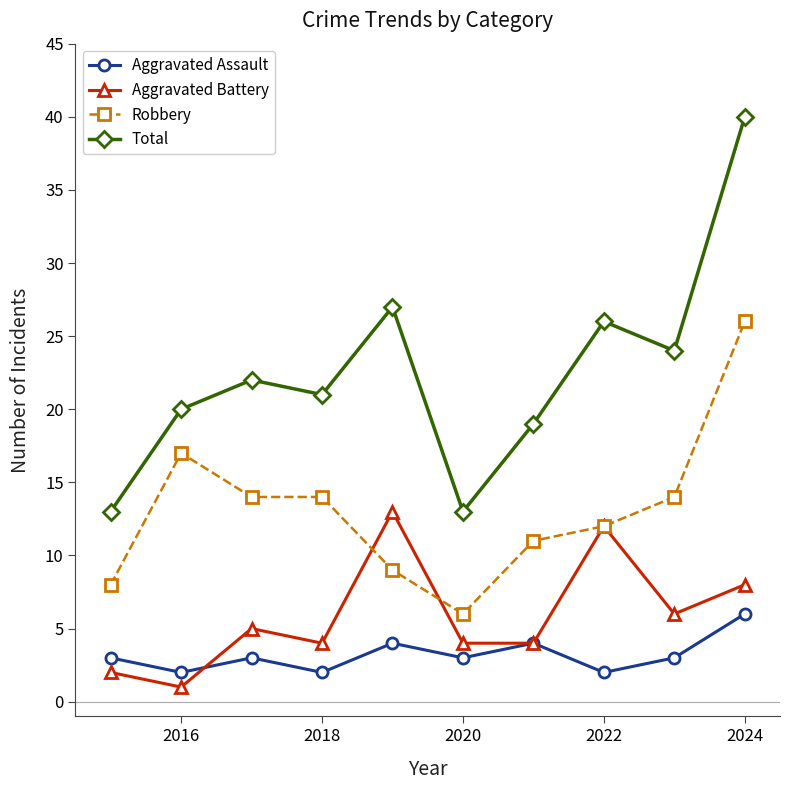

What is the value of the Robbery point at the 7th from the left?

11